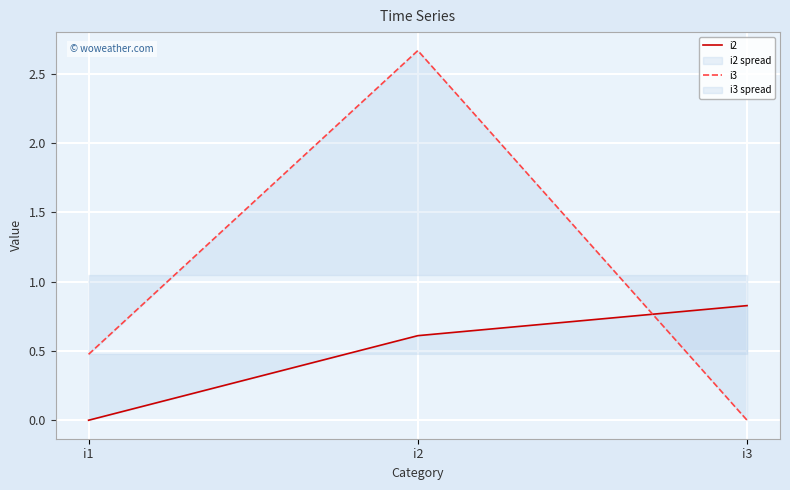

What is the difference between the maximum and minimum values in the i3 series?

2.7